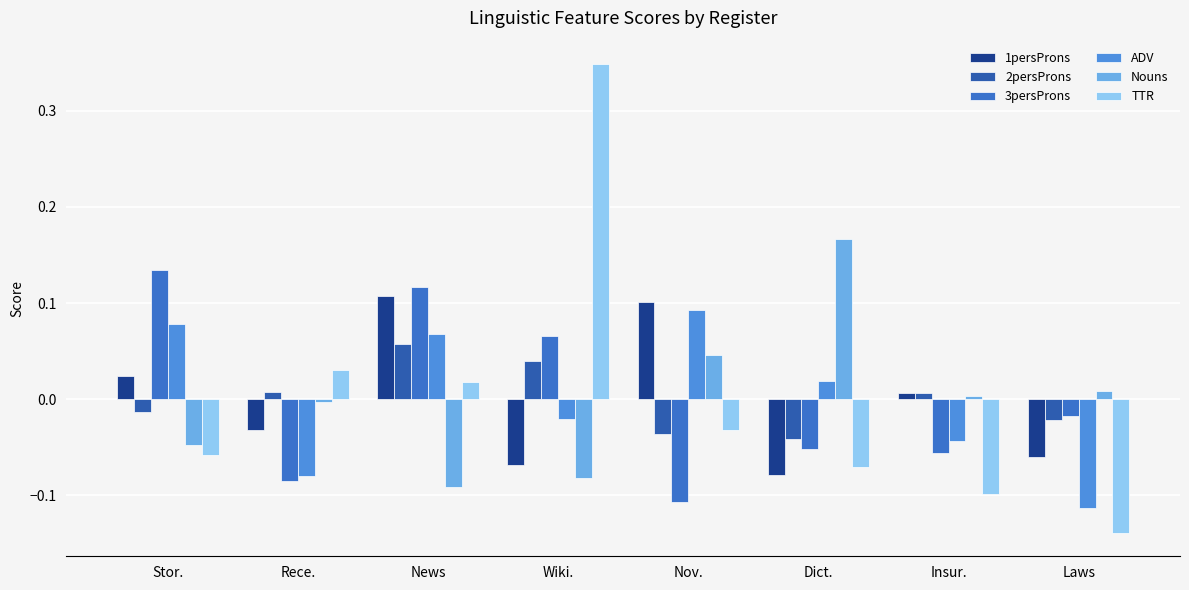

What is the lowest value of the TTR series?

-0.1